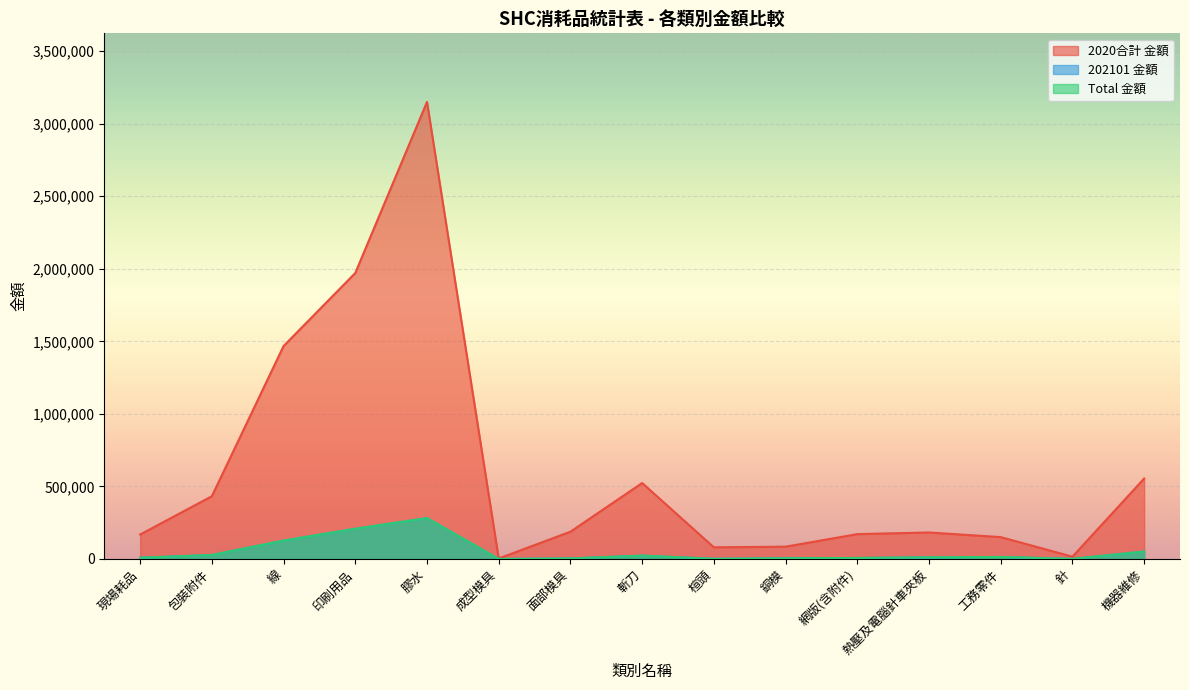

At how many categories does at least one series exceed 2642136?

1